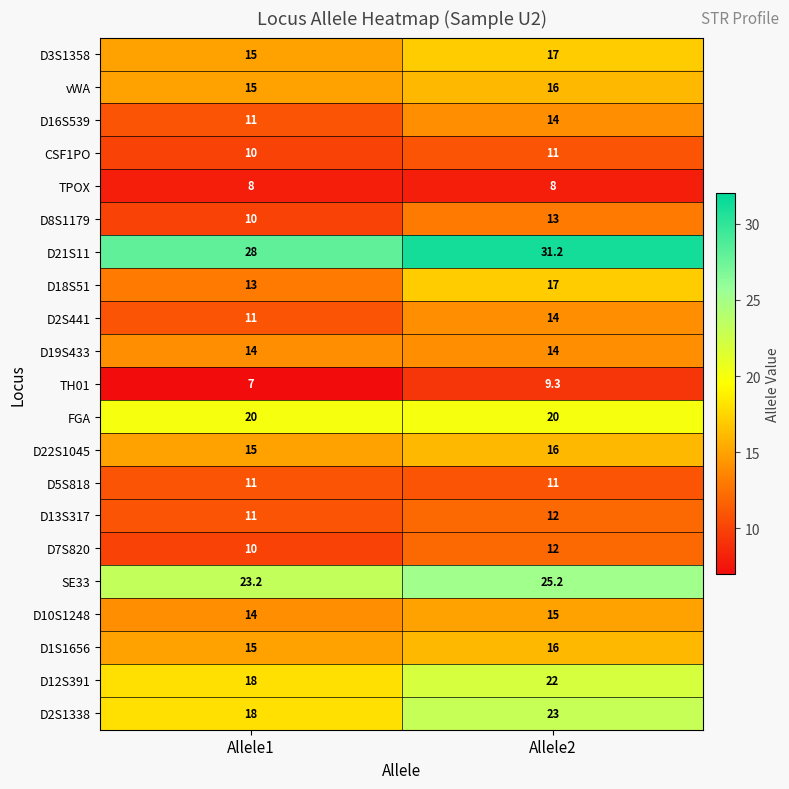

Is it true that D10S1248 equals 3.3 at Allele1?

False